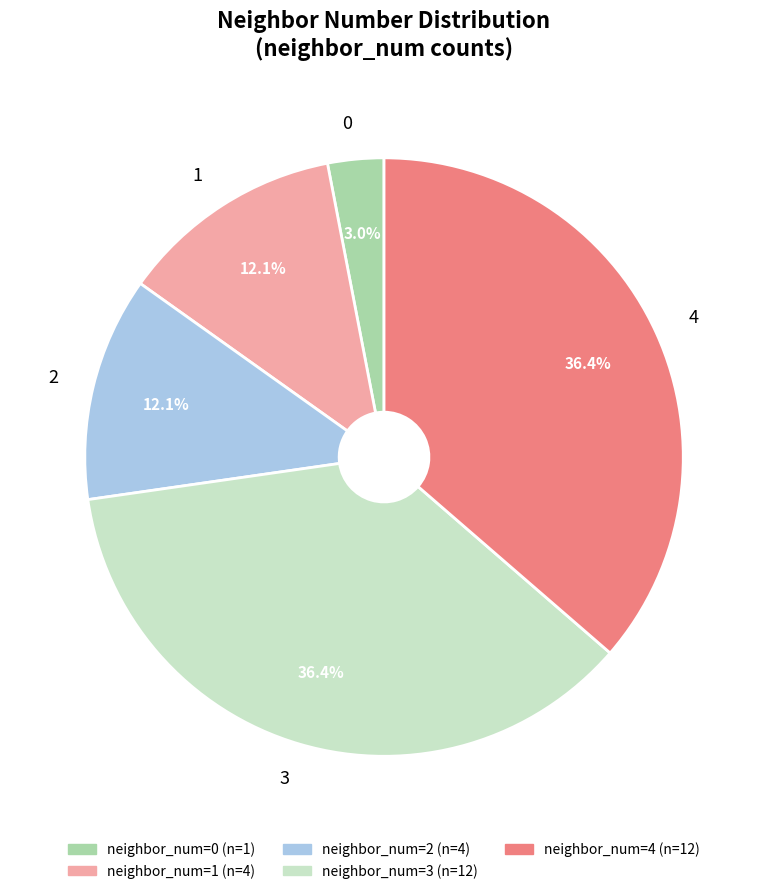

Does 3 account for over 50% of the chart?

No